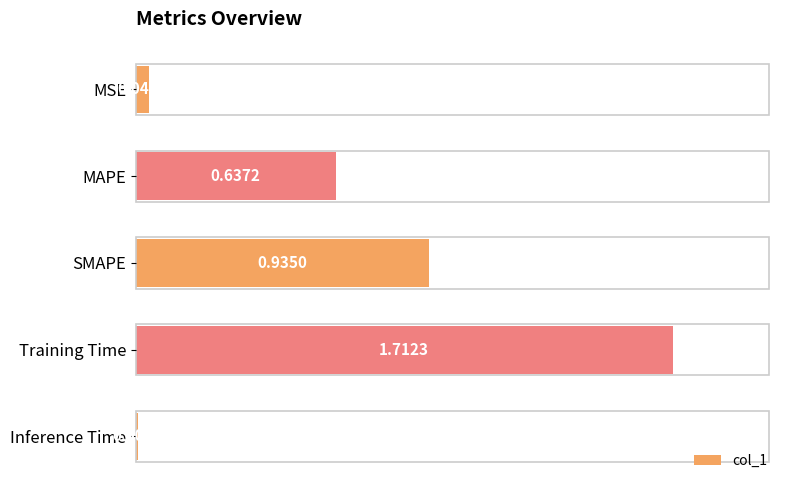

What is the sum of all values?

3.3